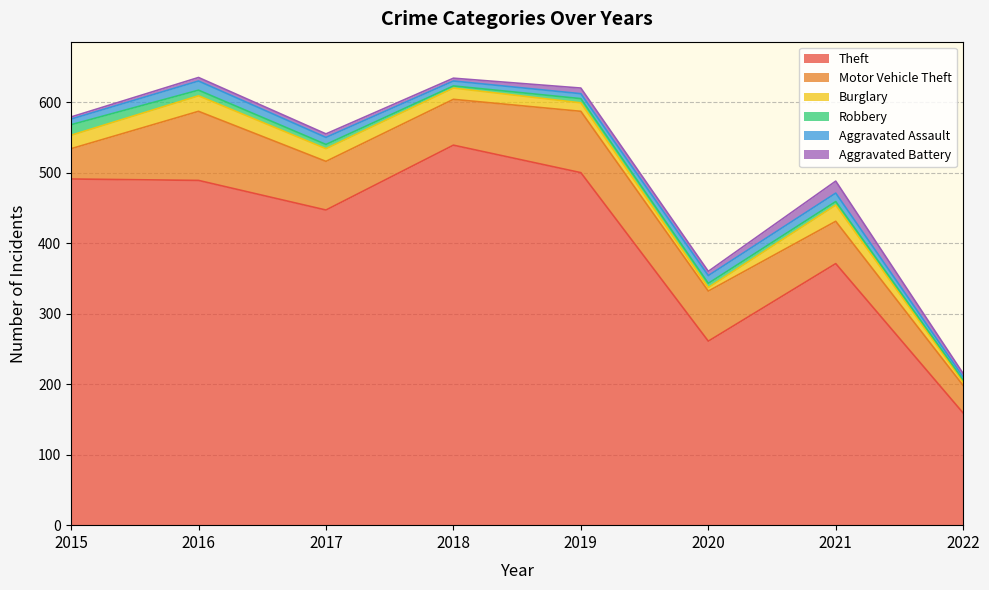

Which series has the largest total across all categories?

Theft